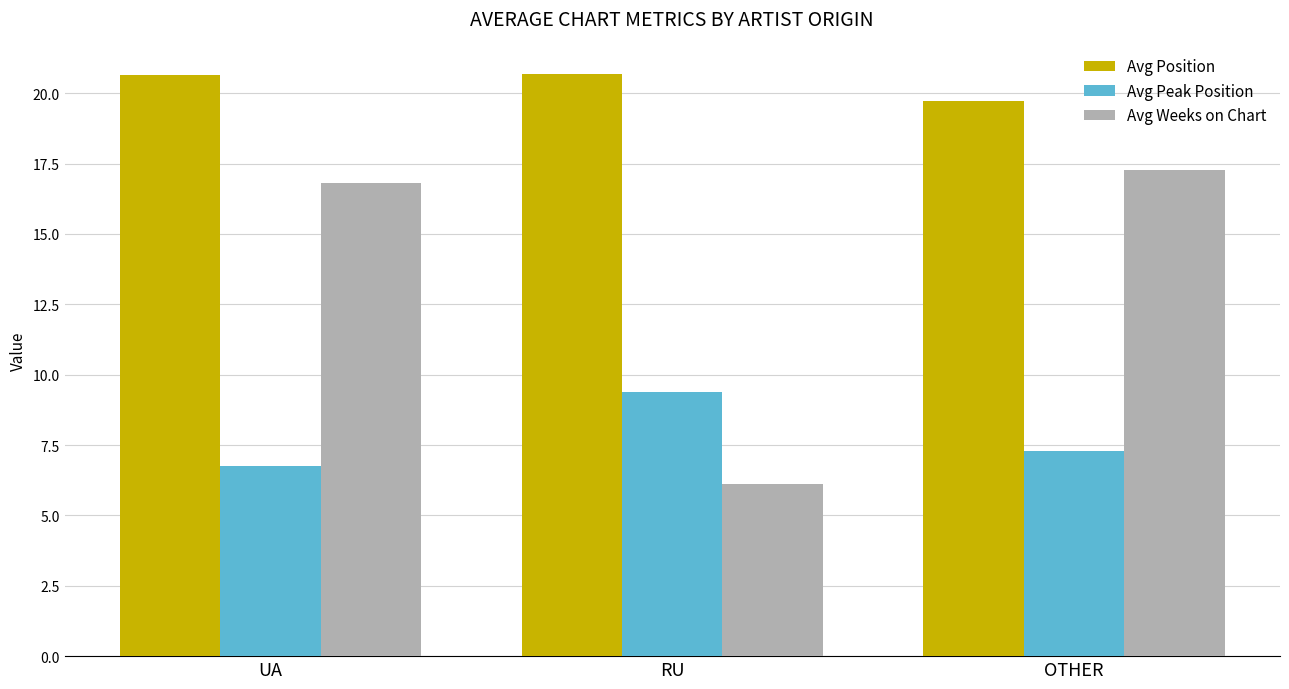

Between UA and RU, which series saw the biggest shift?

Avg Weeks on Chart